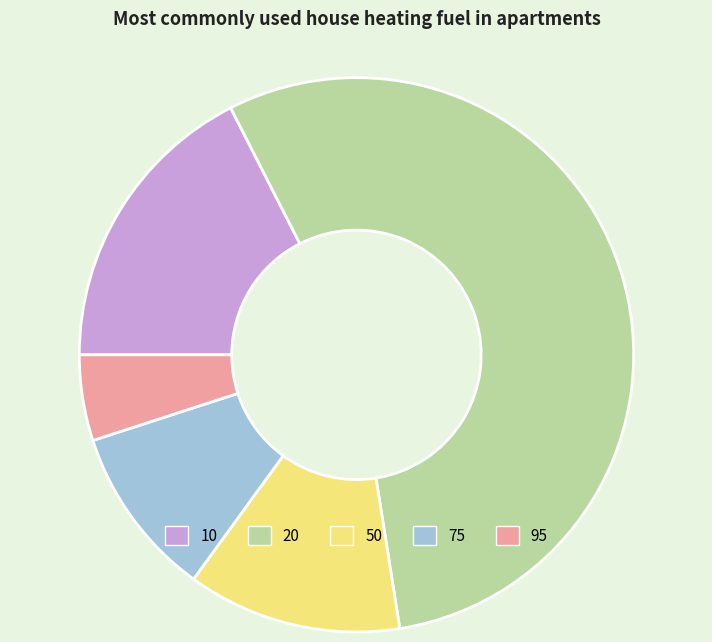

How many slices are in this pie chart?

5